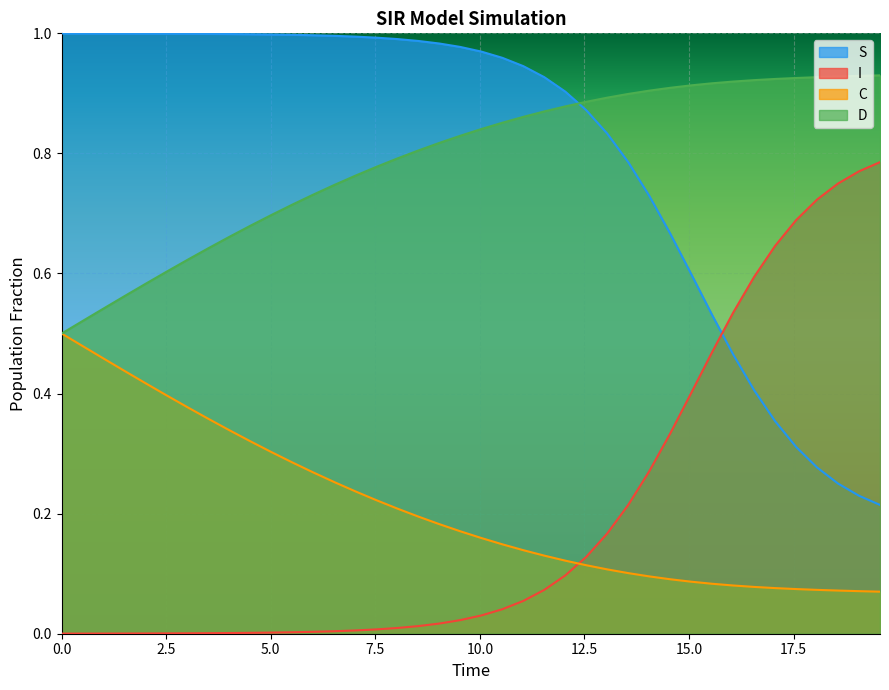

Which series has the widest spread of values?

S